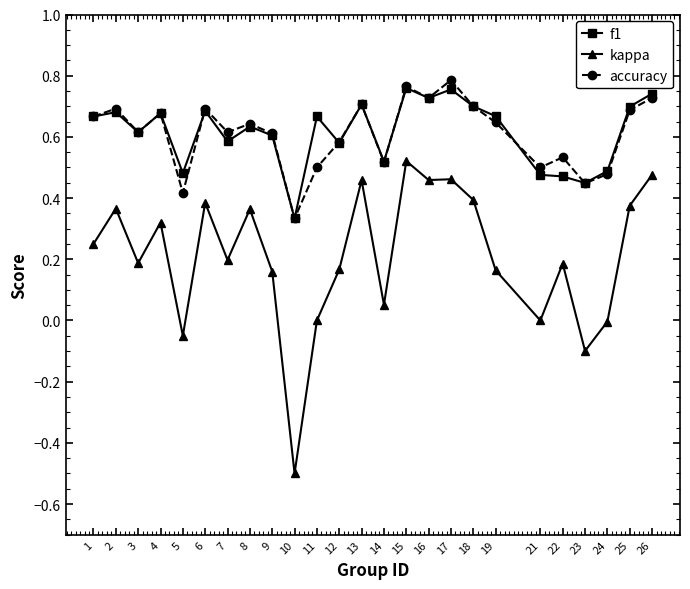

True or false: kappa and f1 intersect in this chart.

False